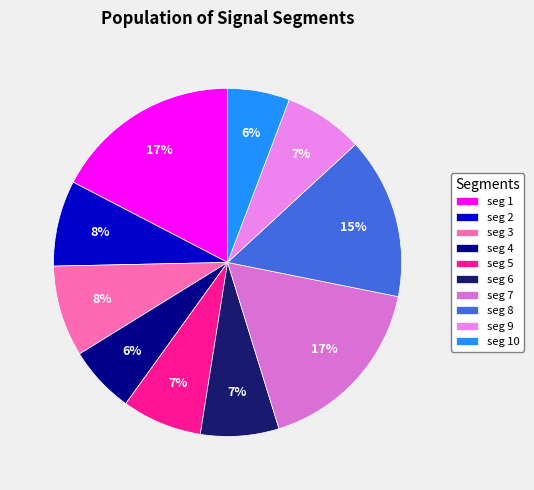

Rank the categories by value from highest to lowest.

signal segment 1, signal segment 7, signal segment 8, signal segment 3, signal segment 2, signal segment 5, signal segment 9, signal segment 6, signal segment 4, signal segment 10